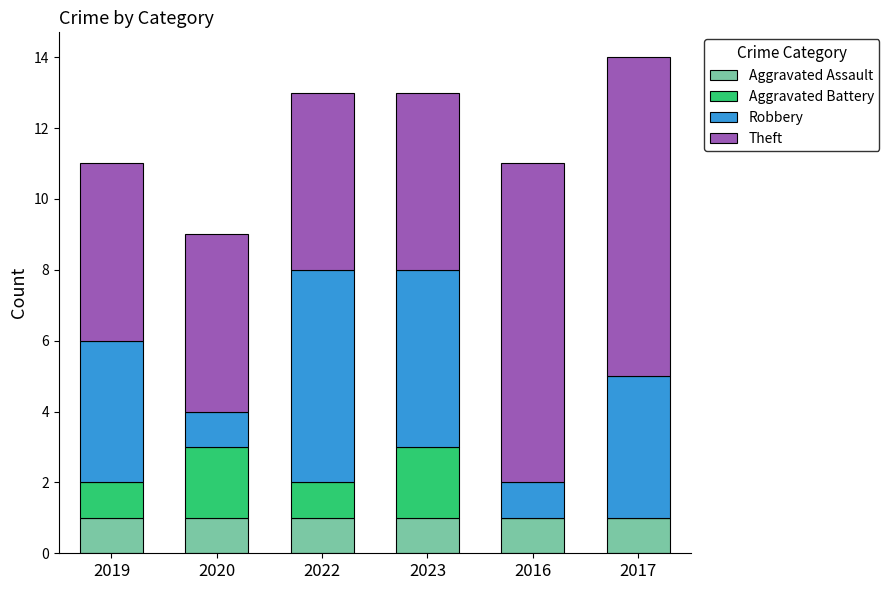

What is the total value across all series at 2022?

13